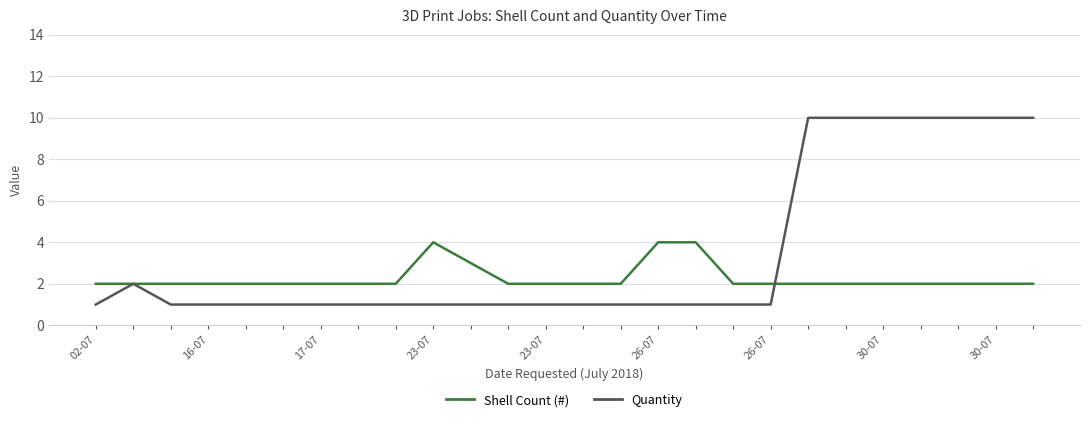

What is the highest value of the Shell Count (#) series?

4